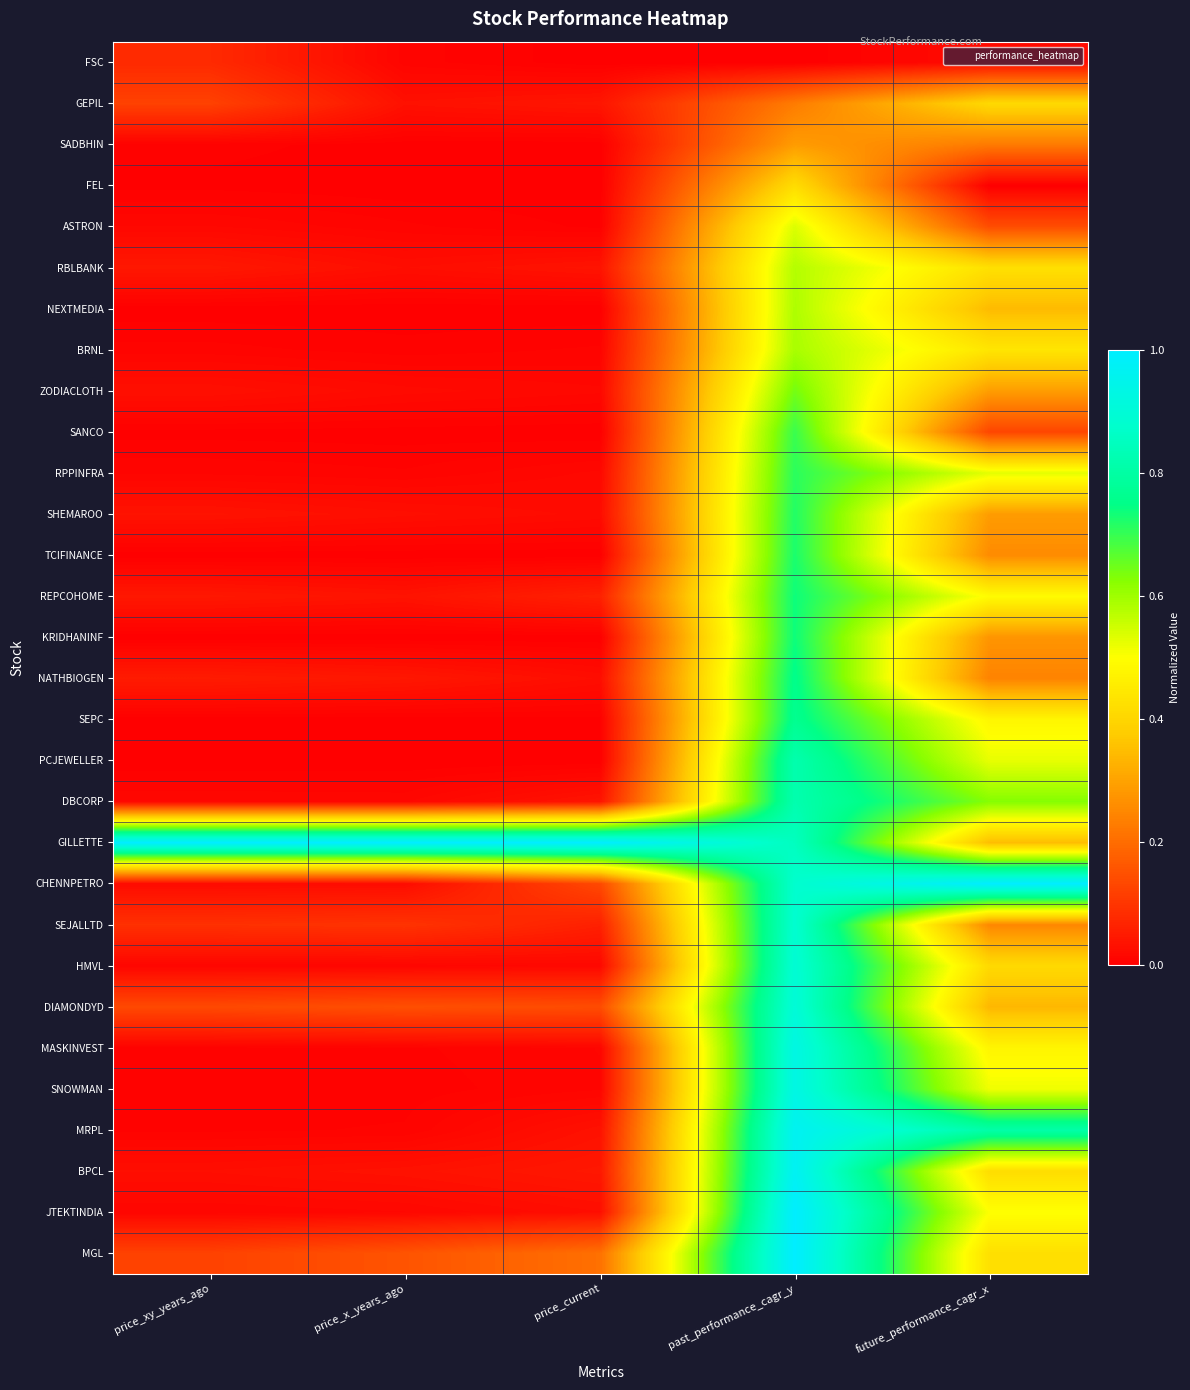

What is the maximum value shown in the chart?

1.0